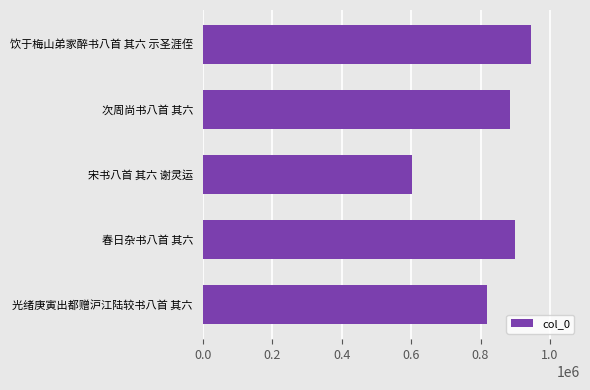

Where is the data nearest to the value 773379?

光绪庚寅出都赠沪江陆较书八首 其六